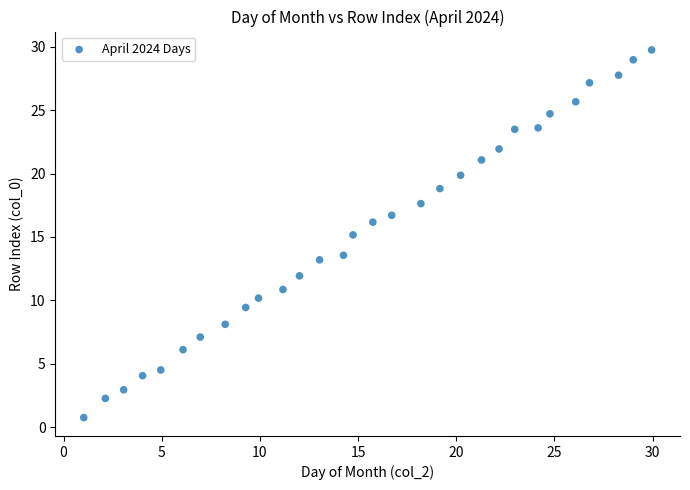

What is the range of X values (max minus min)?

28.9